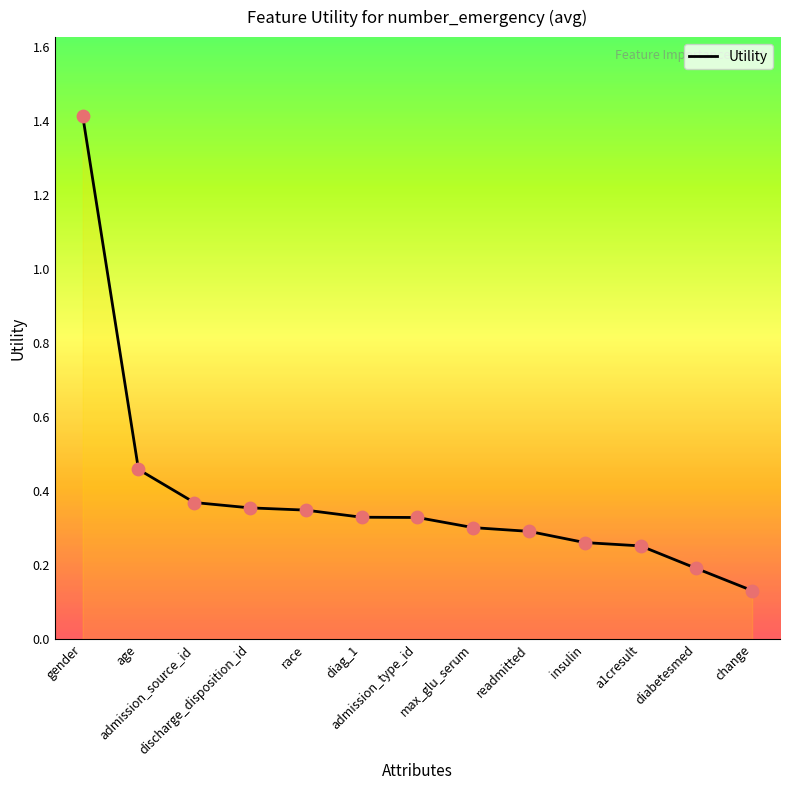

Between diag_1 and a1cresult, which is larger?

diag_1